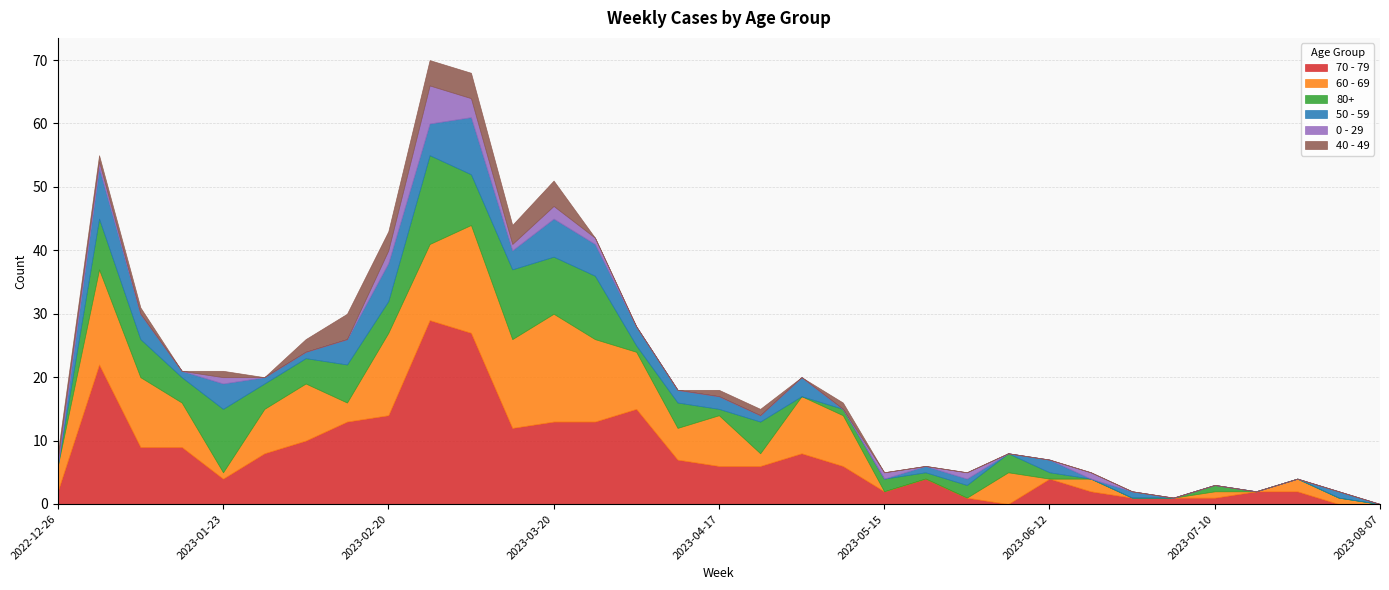

Reading right to left, extract all data points from this chart.

70 - 79: 2023-08-07=0	2023-07-31=0	2023-07-24=2	2023-07-17=2	2023-07-10=1	2023-07-03=1	2023-06-26=1	2023-06-19=2	2023-06-12=4	2023-06-05=0	2023-05-29=1	2023-05-22=4	2023-05-15=2	2023-05-08=6	2023-05-01=8	2023-04-24=6	2023-04-17=6	2023-04-10=7	2023-04-03=15	2023-03-27=13	2023-03-20=13	2023-03-13=12	2023-03-06=27	2023-02-27=29	2023-02-20=14	2023-02-13=13	2023-02-06=10	2023-01-30=8	2023-01-23=4	2023-01-16=9	2023-01-09=9	2023-01-02=22	2022-12-26=2
60 - 69: 2023-08-07=0	2023-07-31=1	2023-07-24=2	2023-07-17=0	2023-07-10=1	2023-07-03=0	2023-06-26=0	2023-06-19=2	2023-06-12=0	2023-06-05=5	2023-05-29=0	2023-05-22=0	2023-05-15=0	2023-05-08=8	2023-05-01=9	2023-04-24=2	2023-04-17=8	2023-04-10=5	2023-04-03=9	2023-03-27=13	2023-03-20=17	2023-03-13=14	2023-03-06=17	2023-02-27=12	2023-02-20=13	2023-02-13=3	2023-02-06=9	2023-01-30=7	2023-01-23=1	2023-01-16=7	2023-01-09=11	2023-01-02=15	2022-12-26=4
80+: 2023-08-07=0	2023-07-31=0	2023-07-24=0	2023-07-17=0	2023-07-10=1	2023-07-03=0	2023-06-26=0	2023-06-19=0	2023-06-12=1	2023-06-05=3	2023-05-29=2	2023-05-22=1	2023-05-15=2	2023-05-08=1	2023-05-01=0	2023-04-24=5	2023-04-17=1	2023-04-10=4	2023-04-03=1	2023-03-27=10	2023-03-20=9	2023-03-13=11	2023-03-06=8	2023-02-27=14	2023-02-20=5	2023-02-13=6	2023-02-06=4	2023-01-30=4	2023-01-23=10	2023-01-16=4	2023-01-09=6	2023-01-02=8	2022-12-26=0
50 - 59: 2023-08-07=0	2023-07-31=1	2023-07-24=0	2023-07-17=0	2023-07-10=0	2023-07-03=0	2023-06-26=1	2023-06-19=0	2023-06-12=2	2023-06-05=0	2023-05-29=1	2023-05-22=1	2023-05-15=0	2023-05-08=0	2023-05-01=3	2023-04-24=1	2023-04-17=2	2023-04-10=2	2023-04-03=3	2023-03-27=5	2023-03-20=6	2023-03-13=3	2023-03-06=9	2023-02-27=5	2023-02-20=6	2023-02-13=4	2023-02-06=1	2023-01-30=1	2023-01-23=4	2023-01-16=1	2023-01-09=4	2023-01-02=8	2022-12-26=0
0 - 29: 2023-08-07=0	2023-07-31=0	2023-07-24=0	2023-07-17=0	2023-07-10=0	2023-07-03=0	2023-06-26=0	2023-06-19=1	2023-06-12=0	2023-06-05=0	2023-05-29=1	2023-05-22=0	2023-05-15=1	2023-05-08=0	2023-05-01=0	2023-04-24=0	2023-04-17=0	2023-04-10=0	2023-04-03=0	2023-03-27=1	2023-03-20=2	2023-03-13=1	2023-03-06=3	2023-02-27=6	2023-02-20=2	2023-02-13=0	2023-02-06=0	2023-01-30=0	2023-01-23=1	2023-01-16=0	2023-01-09=0	2023-01-02=1	2022-12-26=1
40 - 49: 2023-08-07=0	2023-07-31=0	2023-07-24=0	2023-07-17=0	2023-07-10=0	2023-07-03=0	2023-06-26=0	2023-06-19=0	2023-06-12=0	2023-06-05=0	2023-05-29=0	2023-05-22=0	2023-05-15=0	2023-05-08=1	2023-05-01=0	2023-04-24=1	2023-04-17=1	2023-04-10=0	2023-04-03=0	2023-03-27=0	2023-03-20=4	2023-03-13=3	2023-03-06=4	2023-02-27=4	2023-02-20=3	2023-02-13=4	2023-02-06=2	2023-01-30=0	2023-01-23=1	2023-01-16=0	2023-01-09=1	2023-01-02=1	2022-12-26=1